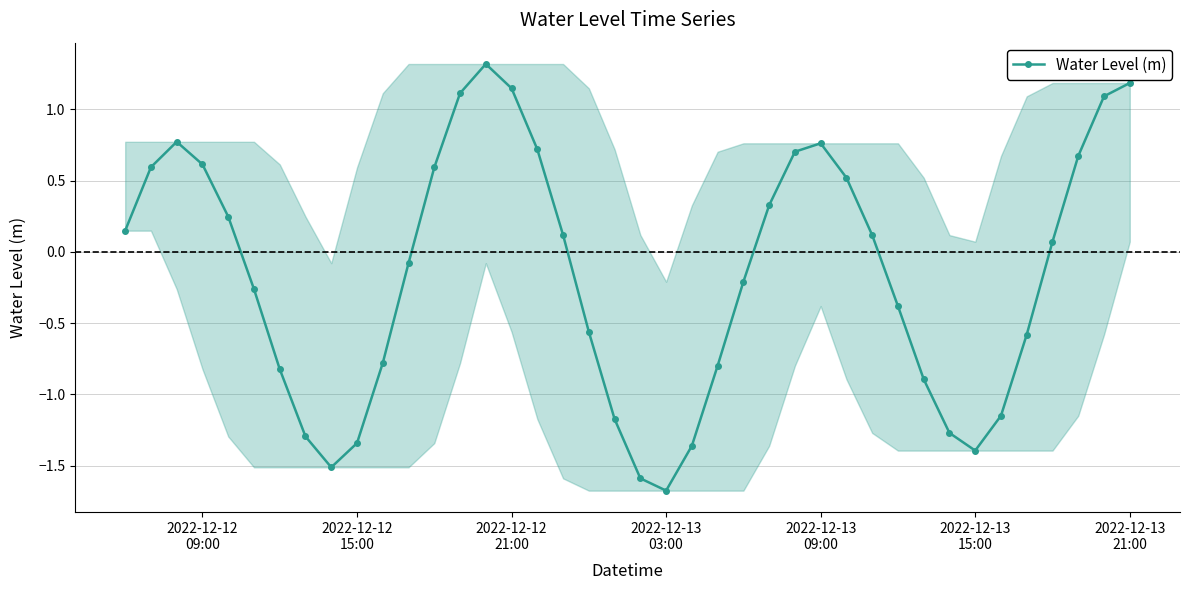

What is the value of the 4th point from the left?

0.6